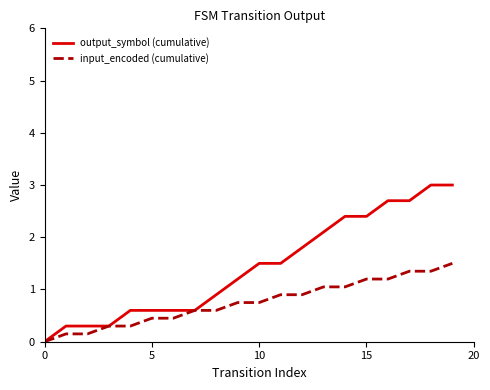

Which series has the widest spread of values?

output_symbol (cumulative)